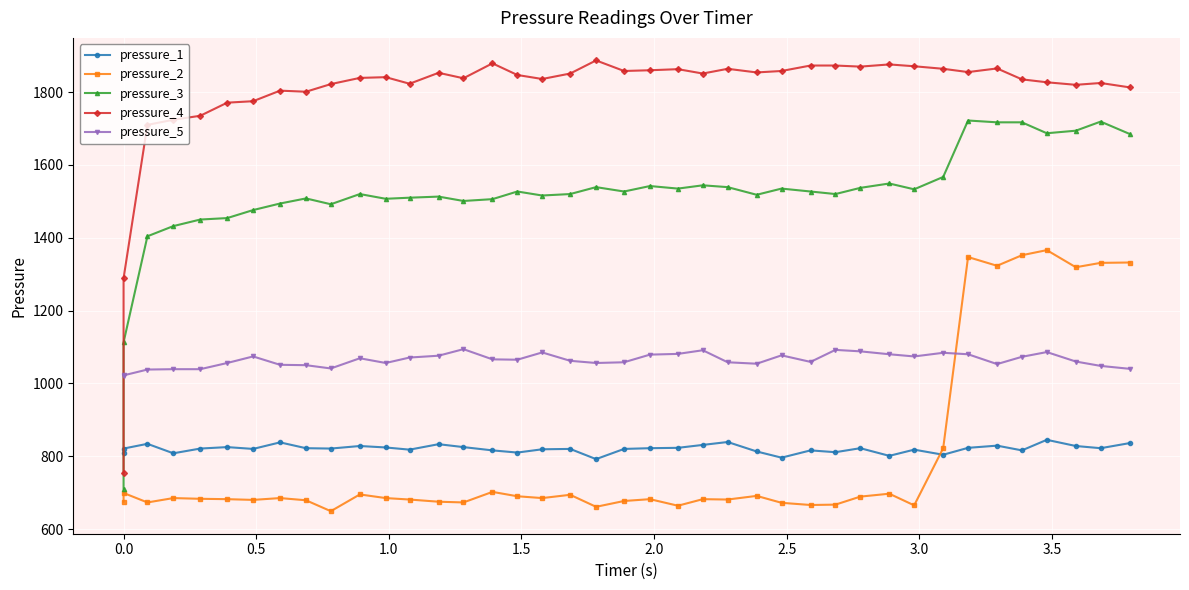

What is the highest value of the pressure_2 series?

1366